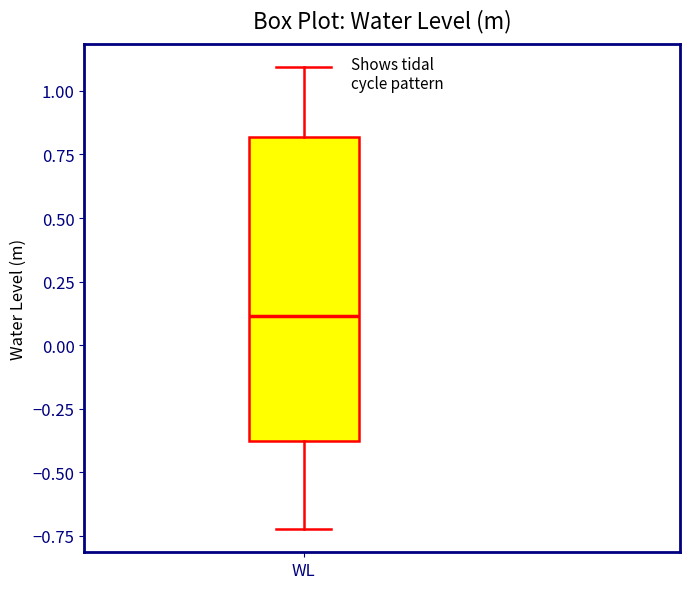

Transcribe this box plot: give where the median line is, the range the box spans, and where the two whiskers end, as read against the y-axis. The values are not printed on the chart, so give them approximately, as read against the axis.

median 0.1, box -0.4 to 0.8, whiskers -0.7 to 1.1